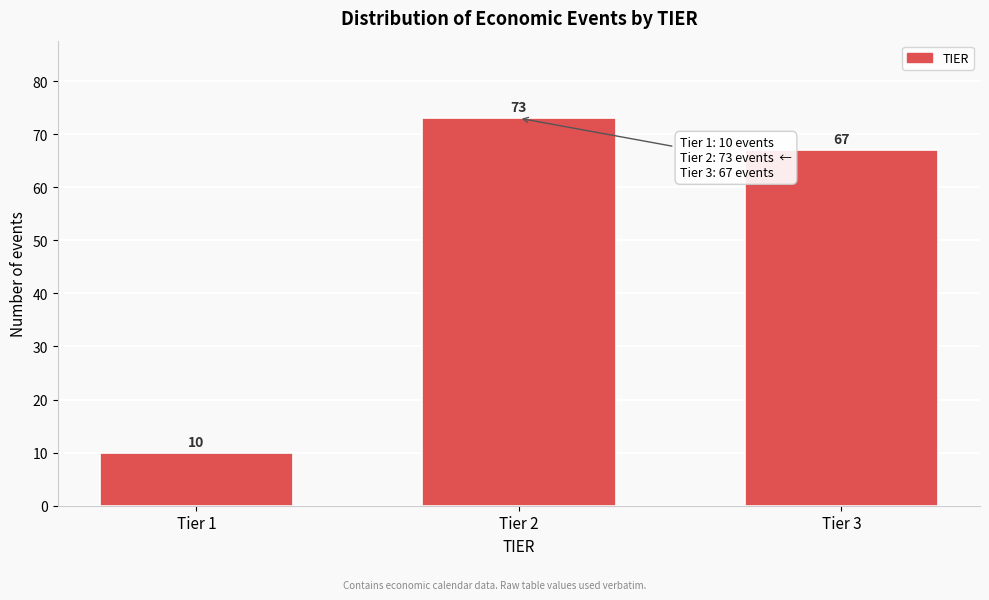

Reading left to right, list all the values displayed in this chart.

Tier 1=10	Tier 2=73	Tier 3=67